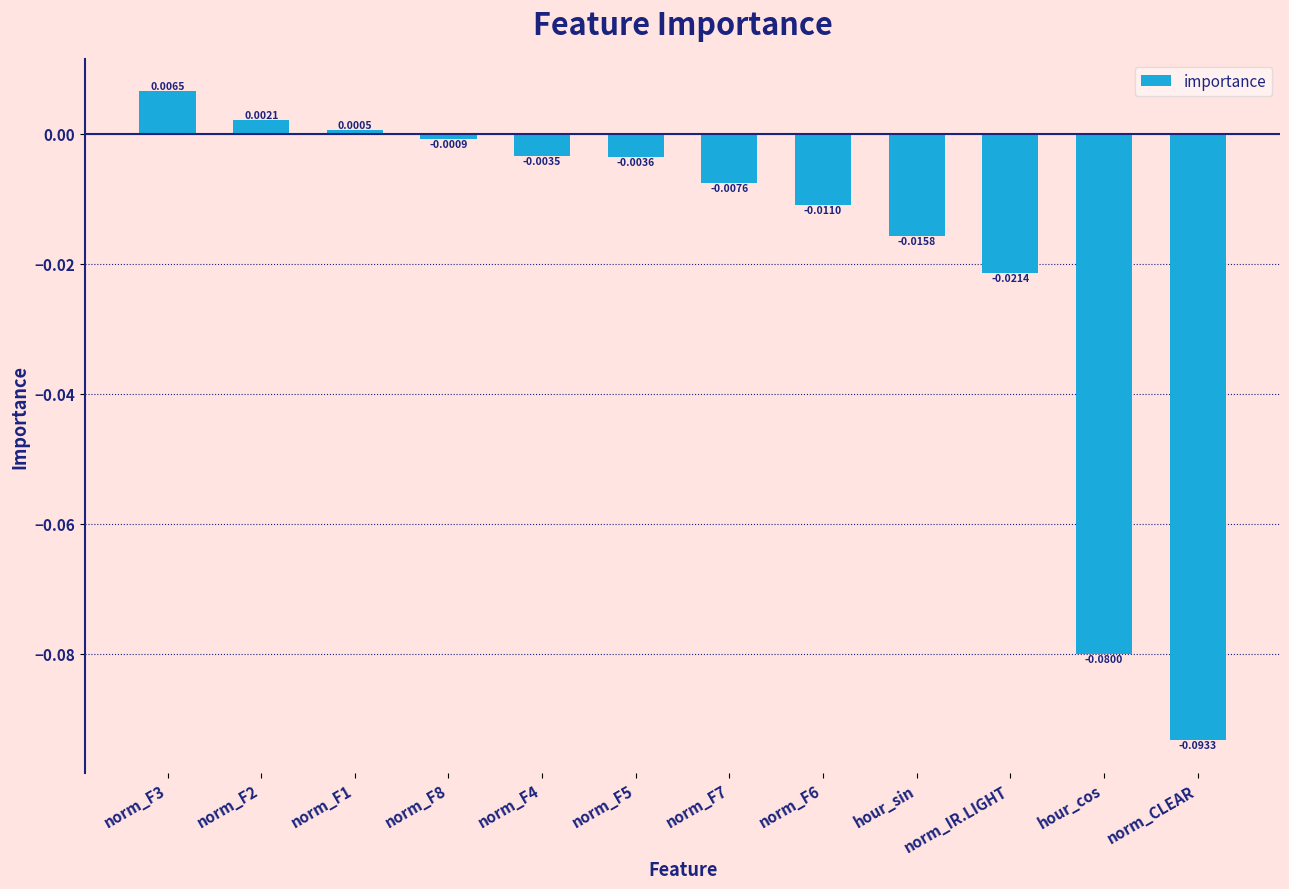

What is the label of the 11th bar from the left?

hour_cos